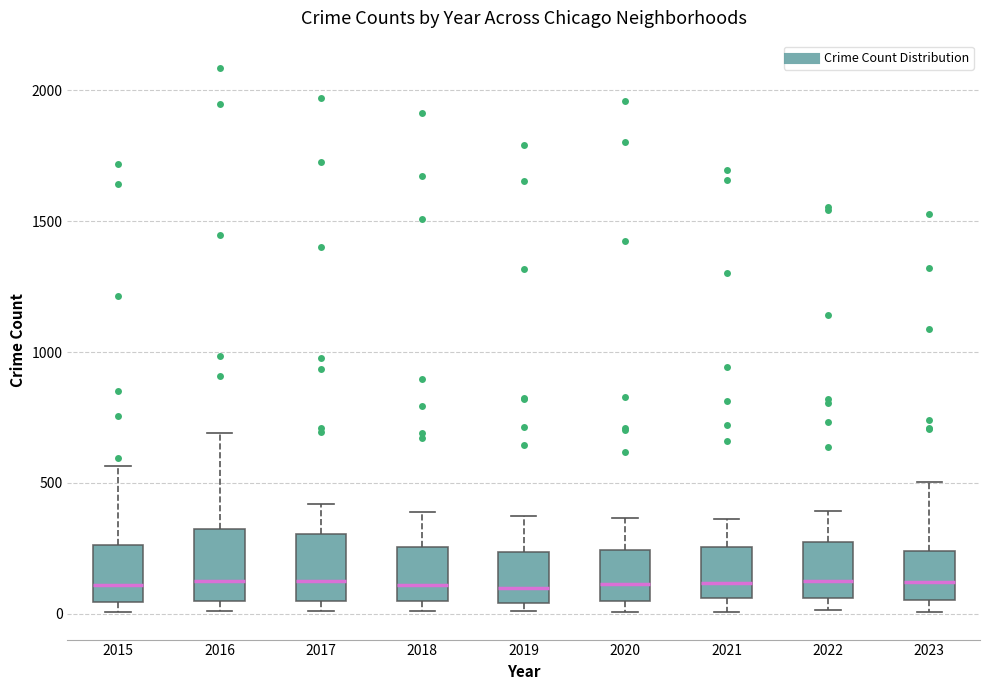

Where is the lower edge of the box at x = 2021 on the y-axis? The values are not printed on the chart, so give them approximately, as read against the axis.

50